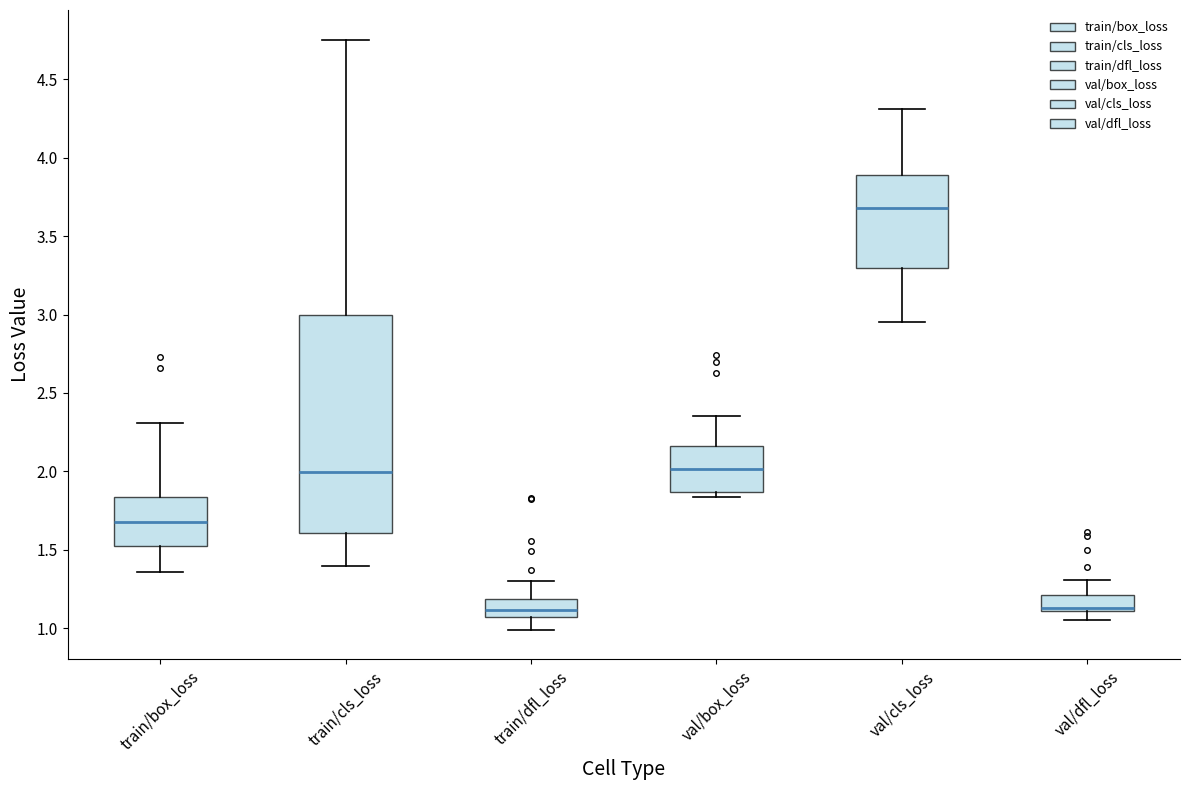

Reading left to right, read every box against the y-axis: the position of its median line, the range the box covers, and the ends of its whiskers. The values are not printed on the chart, so give them approximately, as read against the axis.

train/box_loss: median 1.70, box 1.50 to 1.85, whiskers 1.35 to 2.30
train/cls_loss: median 2.00, box 1.60 to 3.00, whiskers 1.40 to 4.75
train/dfl_loss: median 1.10, box 1.05 to 1.20, whiskers 1.00 to 1.30
val/box_loss: median 2.00, box 1.85 to 2.15, whiskers 1.85 (just below the box's lower edge) to 2.35
val/cls_loss: median 3.70, box 3.30 to 3.90, whiskers 2.95 to 4.30
val/dfl_loss: median 1.15, box 1.10 to 1.20, whiskers 1.05 to 1.30